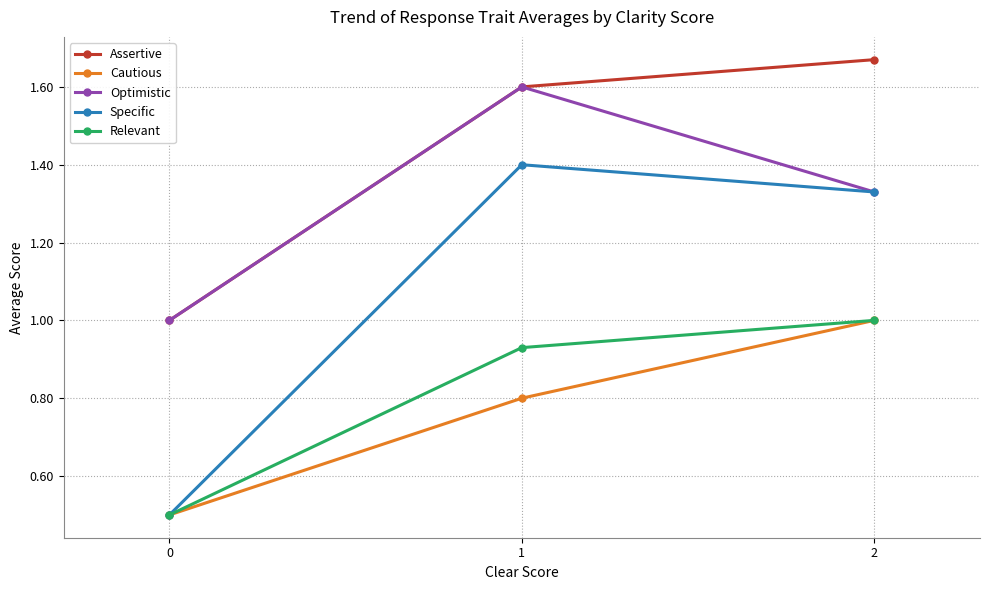

Which series has the widest spread of values?

Specific